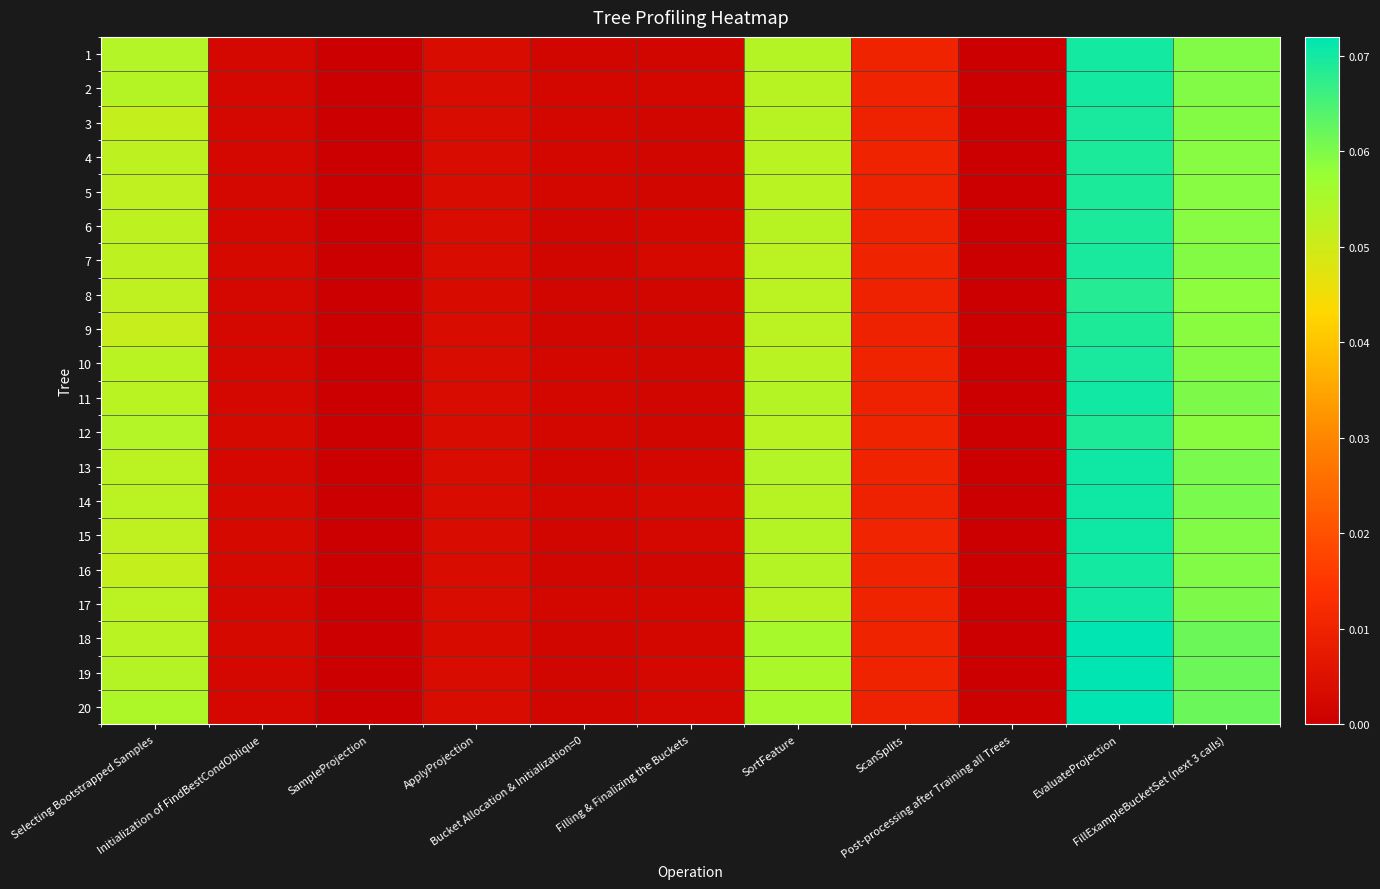

Reading left to right, transcribe all the data shown in this chart.

1: Selecting Bootstrapped Samples=0.1	Initialization of FindBestCondOblique=0.0	SampleProjection=0.0	ApplyProjection=0.0	Bucket Allocation & Initialization=0=0.0	Filling & Finalizing the Buckets=0.0	SortFeature=0.1	ScanSplits=0.0	Post-processing after Training all Trees=0.0	EvaluateProjection=0.1	FillExampleBucketSet (next 3 calls)=0.1
2: Selecting Bootstrapped Samples=0.1	Initialization of FindBestCondOblique=0.0	SampleProjection=0.0	ApplyProjection=0.0	Bucket Allocation & Initialization=0=0.0	Filling & Finalizing the Buckets=0.0	SortFeature=0.1	ScanSplits=0.0	Post-processing after Training all Trees=0.0	EvaluateProjection=0.1	FillExampleBucketSet (next 3 calls)=0.1
3: Selecting Bootstrapped Samples=0.1	Initialization of FindBestCondOblique=0.0	SampleProjection=0.0	ApplyProjection=0.0	Bucket Allocation & Initialization=0=0.0	Filling & Finalizing the Buckets=0.0	SortFeature=0.1	ScanSplits=0.0	Post-processing after Training all Trees=0.0	EvaluateProjection=0.1	FillExampleBucketSet (next 3 calls)=0.1
4: Selecting Bootstrapped Samples=0.1	Initialization of FindBestCondOblique=0.0	SampleProjection=0.0	ApplyProjection=0.0	Bucket Allocation & Initialization=0=0.0	Filling & Finalizing the Buckets=0.0	SortFeature=0.1	ScanSplits=0.0	Post-processing after Training all Trees=0.0	EvaluateProjection=0.1	FillExampleBucketSet (next 3 calls)=0.1
5: Selecting Bootstrapped Samples=0.1	Initialization of FindBestCondOblique=0.0	SampleProjection=0.0	ApplyProjection=0.0	Bucket Allocation & Initialization=0=0.0	Filling & Finalizing the Buckets=0.0	SortFeature=0.1	ScanSplits=0.0	Post-processing after Training all Trees=0.0	EvaluateProjection=0.1	FillExampleBucketSet (next 3 calls)=0.1
6: Selecting Bootstrapped Samples=0.1	Initialization of FindBestCondOblique=0.0	SampleProjection=0.0	ApplyProjection=0.0	Bucket Allocation & Initialization=0=0.0	Filling & Finalizing the Buckets=0.0	SortFeature=0.1	ScanSplits=0.0	Post-processing after Training all Trees=0.0	EvaluateProjection=0.1	FillExampleBucketSet (next 3 calls)=0.1
7: Selecting Bootstrapped Samples=0.1	Initialization of FindBestCondOblique=0.0	SampleProjection=0.0	ApplyProjection=0.0	Bucket Allocation & Initialization=0=0.0	Filling & Finalizing the Buckets=0.0	SortFeature=0.1	ScanSplits=0.0	Post-processing after Training all Trees=0.0	EvaluateProjection=0.1	FillExampleBucketSet (next 3 calls)=0.1
8: Selecting Bootstrapped Samples=0.1	Initialization of FindBestCondOblique=0.0	SampleProjection=0.0	ApplyProjection=0.0	Bucket Allocation & Initialization=0=0.0	Filling & Finalizing the Buckets=0.0	SortFeature=0.1	ScanSplits=0.0	Post-processing after Training all Trees=0.0	EvaluateProjection=0.1	FillExampleBucketSet (next 3 calls)=0.1
9: Selecting Bootstrapped Samples=0.1	Initialization of FindBestCondOblique=0.0	SampleProjection=0.0	ApplyProjection=0.0	Bucket Allocation & Initialization=0=0.0	Filling & Finalizing the Buckets=0.0	SortFeature=0.1	ScanSplits=0.0	Post-processing after Training all Trees=0.0	EvaluateProjection=0.1	FillExampleBucketSet (next 3 calls)=0.1
10: Selecting Bootstrapped Samples=0.1	Initialization of FindBestCondOblique=0.0	SampleProjection=0.0	ApplyProjection=0.0	Bucket Allocation & Initialization=0=0.0	Filling & Finalizing the Buckets=0.0	SortFeature=0.1	ScanSplits=0.0	Post-processing after Training all Trees=0.0	EvaluateProjection=0.1	FillExampleBucketSet (next 3 calls)=0.1
11: Selecting Bootstrapped Samples=0.1	Initialization of FindBestCondOblique=0.0	SampleProjection=0.0	ApplyProjection=0.0	Bucket Allocation & Initialization=0=0.0	Filling & Finalizing the Buckets=0.0	SortFeature=0.1	ScanSplits=0.0	Post-processing after Training all Trees=0.0	EvaluateProjection=0.1	FillExampleBucketSet (next 3 calls)=0.1
12: Selecting Bootstrapped Samples=0.1	Initialization of FindBestCondOblique=0.0	SampleProjection=0.0	ApplyProjection=0.0	Bucket Allocation & Initialization=0=0.0	Filling & Finalizing the Buckets=0.0	SortFeature=0.1	ScanSplits=0.0	Post-processing after Training all Trees=0.0	EvaluateProjection=0.1	FillExampleBucketSet (next 3 calls)=0.1
13: Selecting Bootstrapped Samples=0.1	Initialization of FindBestCondOblique=0.0	SampleProjection=0.0	ApplyProjection=0.0	Bucket Allocation & Initialization=0=0.0	Filling & Finalizing the Buckets=0.0	SortFeature=0.1	ScanSplits=0.0	Post-processing after Training all Trees=0.0	EvaluateProjection=0.1	FillExampleBucketSet (next 3 calls)=0.1
14: Selecting Bootstrapped Samples=0.1	Initialization of FindBestCondOblique=0.0	SampleProjection=0.0	ApplyProjection=0.0	Bucket Allocation & Initialization=0=0.0	Filling & Finalizing the Buckets=0.0	SortFeature=0.1	ScanSplits=0.0	Post-processing after Training all Trees=0.0	EvaluateProjection=0.1	FillExampleBucketSet (next 3 calls)=0.1
15: Selecting Bootstrapped Samples=0.1	Initialization of FindBestCondOblique=0.0	SampleProjection=0.0	ApplyProjection=0.0	Bucket Allocation & Initialization=0=0.0	Filling & Finalizing the Buckets=0.0	SortFeature=0.1	ScanSplits=0.0	Post-processing after Training all Trees=0.0	EvaluateProjection=0.1	FillExampleBucketSet (next 3 calls)=0.1
16: Selecting Bootstrapped Samples=0.1	Initialization of FindBestCondOblique=0.0	SampleProjection=0.0	ApplyProjection=0.0	Bucket Allocation & Initialization=0=0.0	Filling & Finalizing the Buckets=0.0	SortFeature=0.1	ScanSplits=0.0	Post-processing after Training all Trees=0.0	EvaluateProjection=0.1	FillExampleBucketSet (next 3 calls)=0.1
17: Selecting Bootstrapped Samples=0.1	Initialization of FindBestCondOblique=0.0	SampleProjection=0.0	ApplyProjection=0.0	Bucket Allocation & Initialization=0=0.0	Filling & Finalizing the Buckets=0.0	SortFeature=0.1	ScanSplits=0.0	Post-processing after Training all Trees=0.0	EvaluateProjection=0.1	FillExampleBucketSet (next 3 calls)=0.1
18: Selecting Bootstrapped Samples=0.1	Initialization of FindBestCondOblique=0.0	SampleProjection=0.0	ApplyProjection=0.0	Bucket Allocation & Initialization=0=0.0	Filling & Finalizing the Buckets=0.0	SortFeature=0.1	ScanSplits=0.0	Post-processing after Training all Trees=0.0	EvaluateProjection=0.1	FillExampleBucketSet (next 3 calls)=0.1
19: Selecting Bootstrapped Samples=0.1	Initialization of FindBestCondOblique=0.0	SampleProjection=0.0	ApplyProjection=0.0	Bucket Allocation & Initialization=0=0.0	Filling & Finalizing the Buckets=0.0	SortFeature=0.1	ScanSplits=0.0	Post-processing after Training all Trees=0.0	EvaluateProjection=0.1	FillExampleBucketSet (next 3 calls)=0.1
20: Selecting Bootstrapped Samples=0.1	Initialization of FindBestCondOblique=0.0	SampleProjection=0.0	ApplyProjection=0.0	Bucket Allocation & Initialization=0=0.0	Filling & Finalizing the Buckets=0.0	SortFeature=0.1	ScanSplits=0.0	Post-processing after Training all Trees=0.0	EvaluateProjection=0.1	FillExampleBucketSet (next 3 calls)=0.1